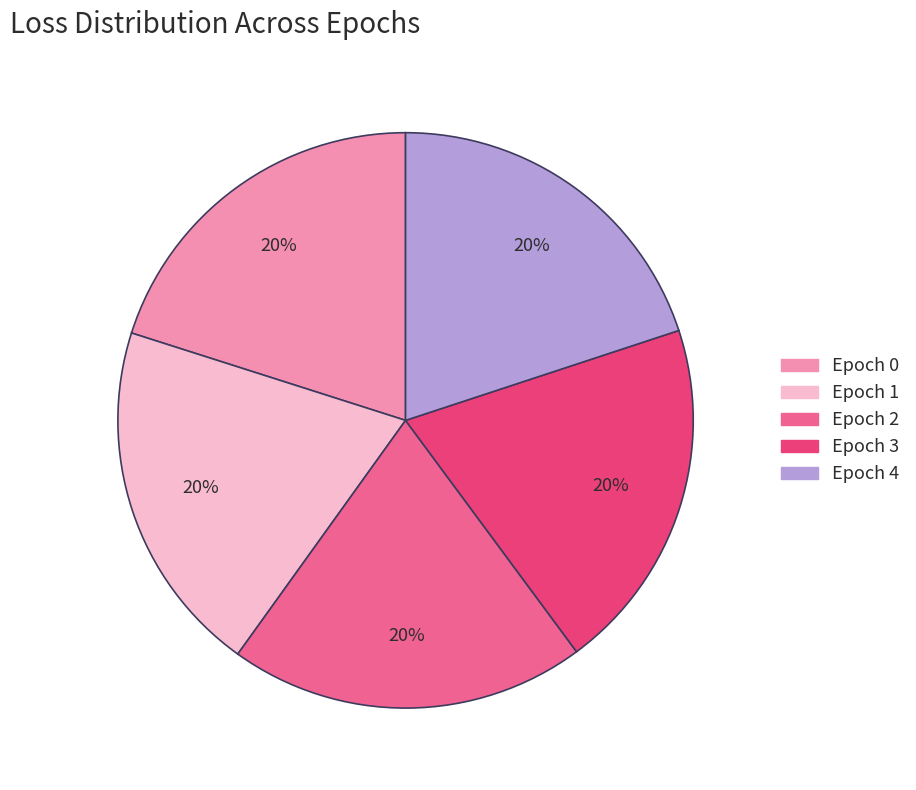

Is there a majority slice in this chart?

No